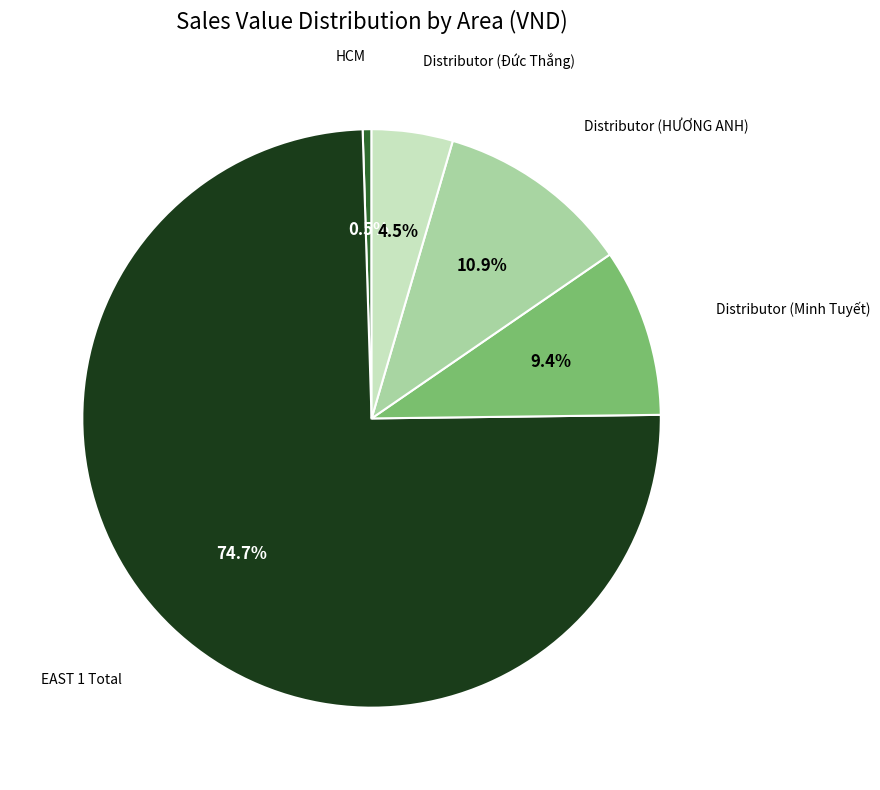

Is there any slice that represents more than half of the pie?

Yes